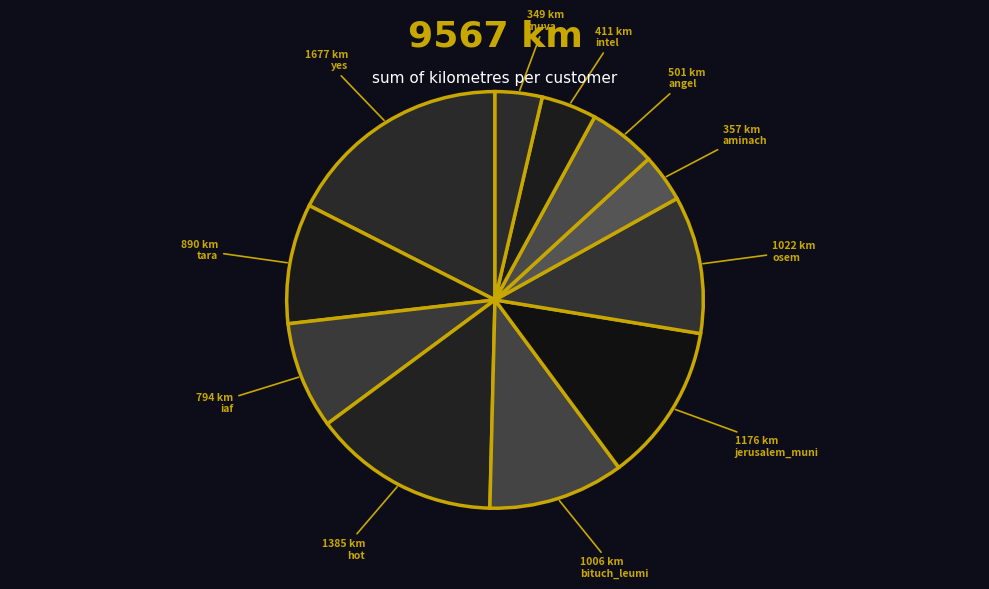

How many segments does this pie chart have?

11